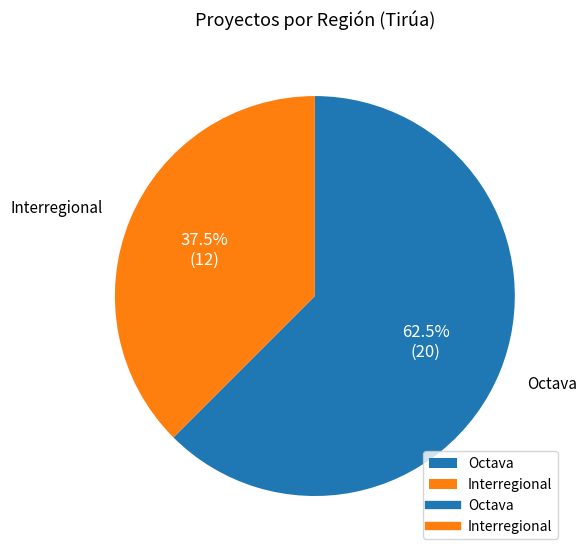

What portion of the pie excludes Octava?

37.5%